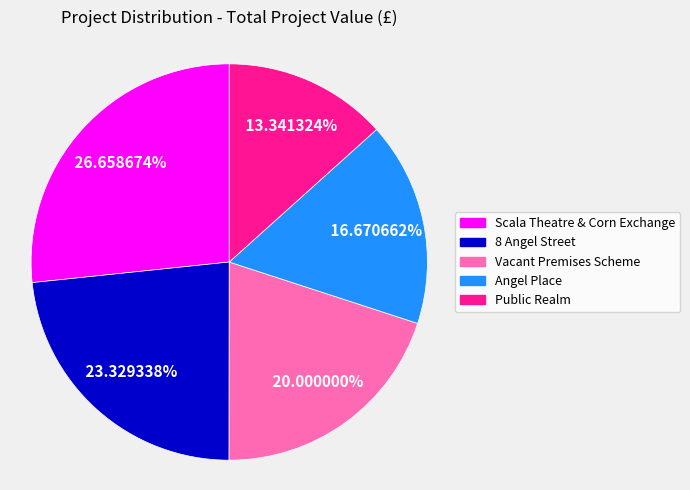

What is the largest slice in the pie chart?

Scala Theatre & Corn Exchange